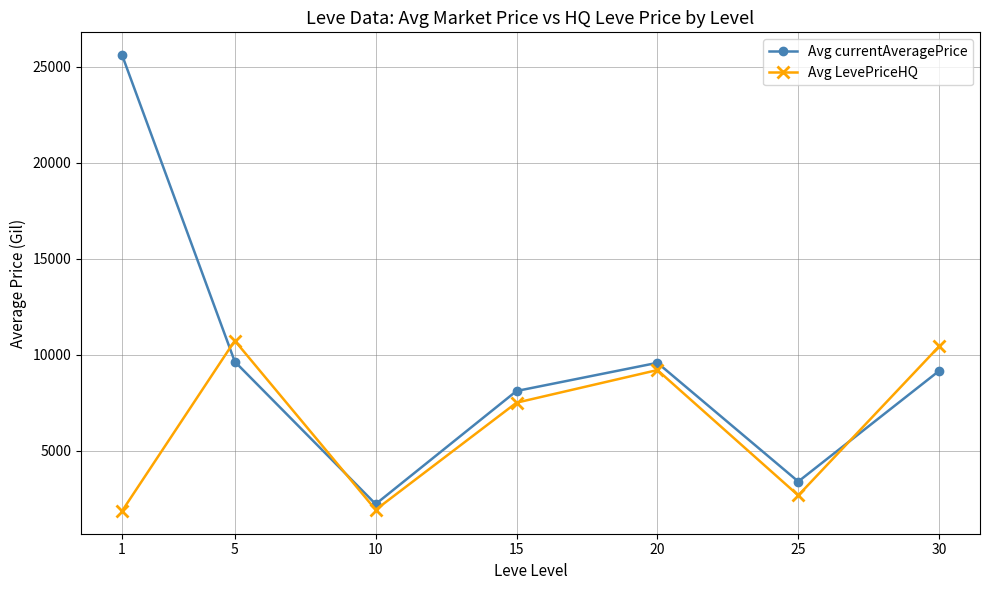

What is the value of the Avg currentAveragePrice point at the 7th from the left?

9159.6